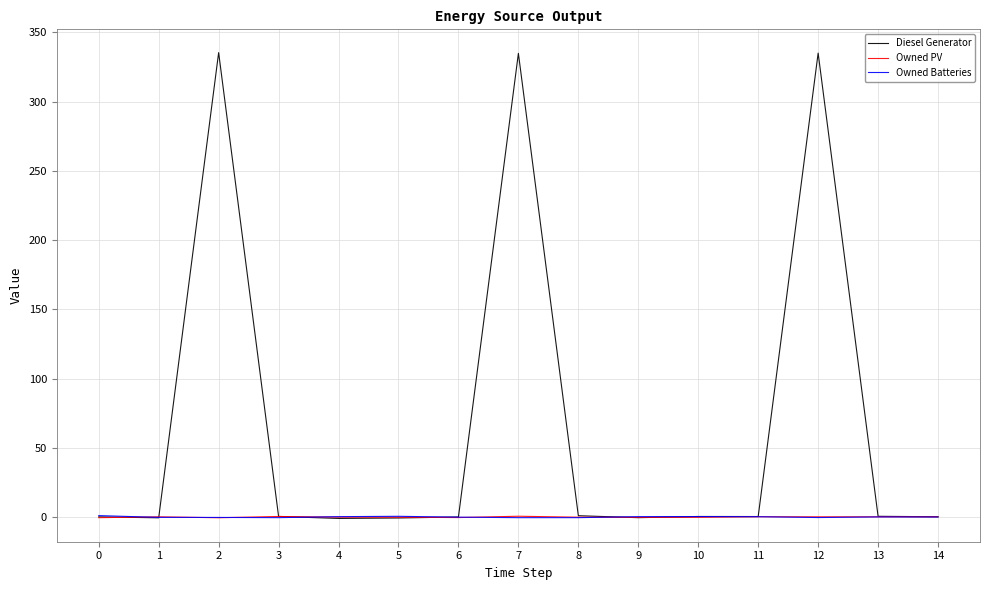

Which series has the widest spread of values?

Diesel Generator